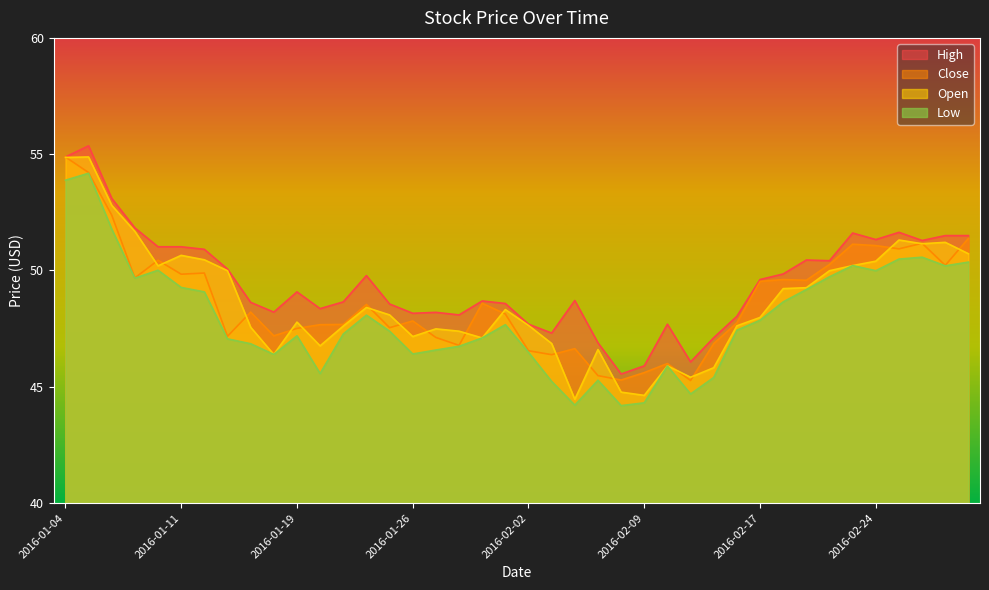

Which series has the largest total across all categories?

High